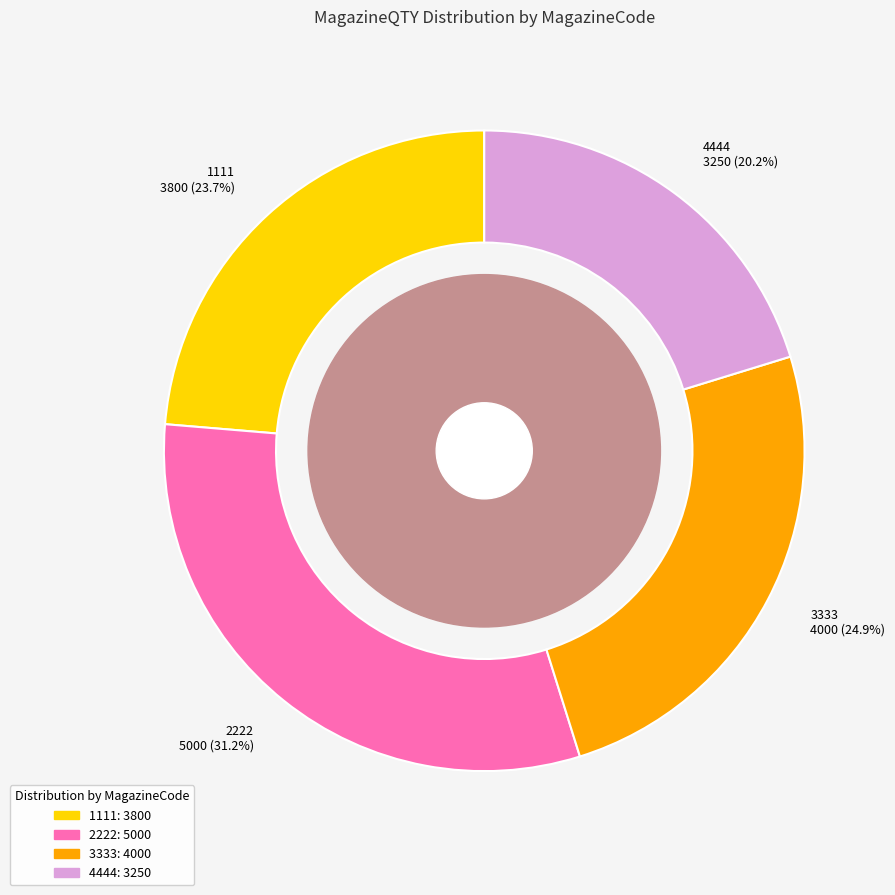

True or false: 1111 accounts for 24% of the total.

True